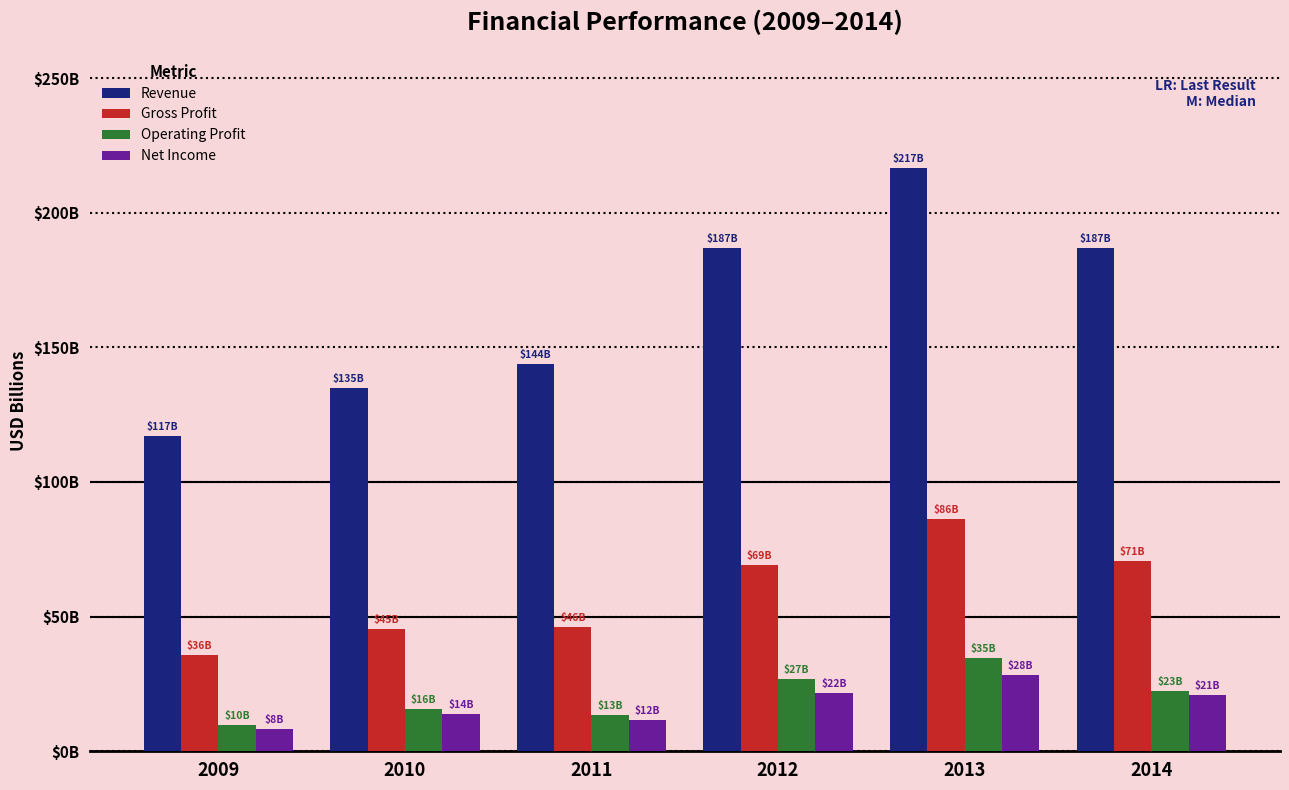

What are all the series names shown in the legend?

Revenue, Gross Profit, Operating Profit, Net Income